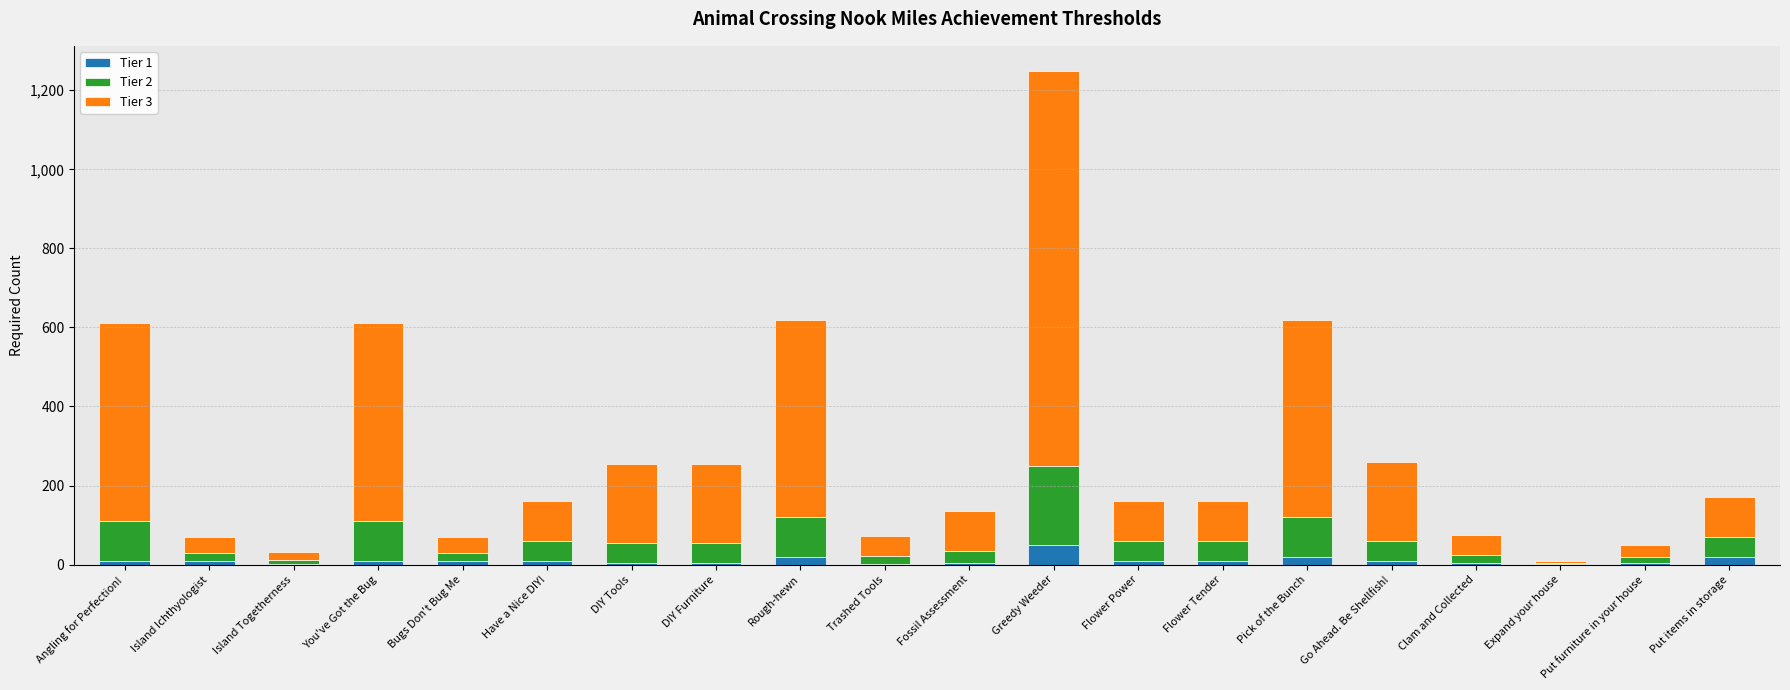

The Tier 1 series shows 50 at Greedy Weeder. True or false?

True